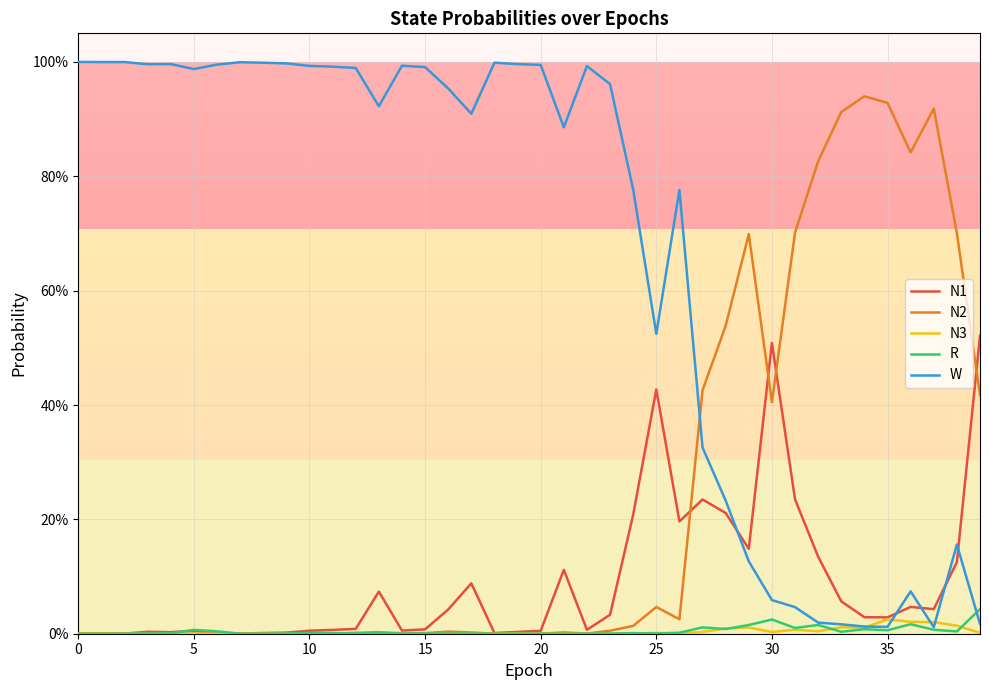

Rank the series at 11 from highest to lowest value.

W, N1, R, N2, N3